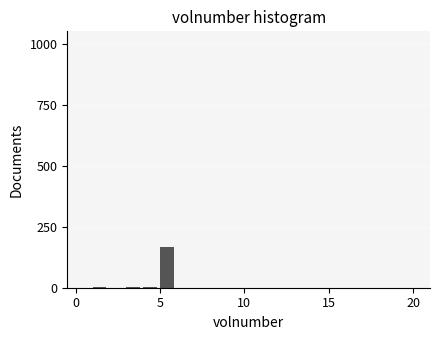

Read against the x-axis, roughly where is the centre of the tallest bar?

5.5